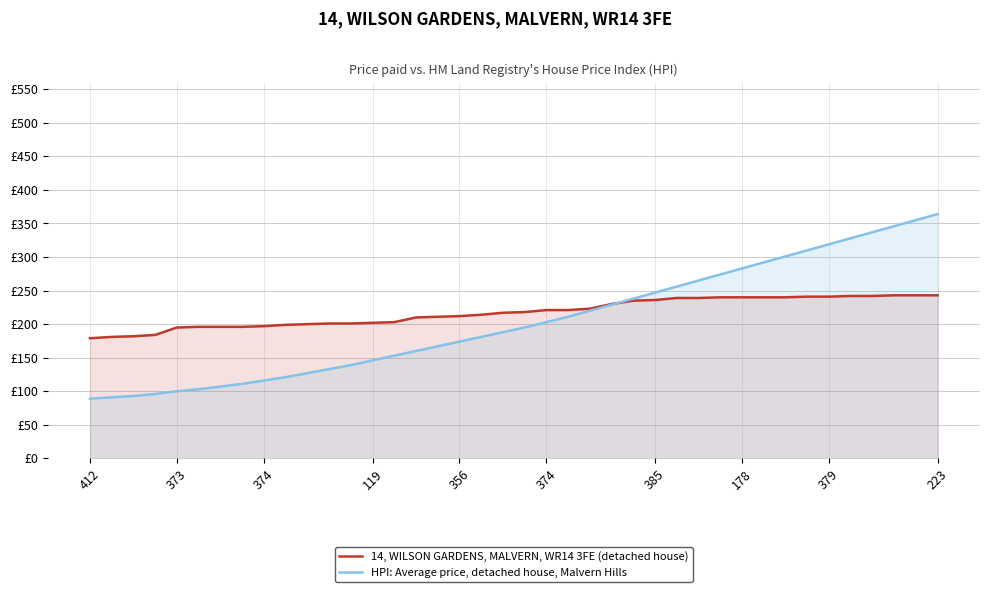

Does the chart display data point markers on the line(s)?

No